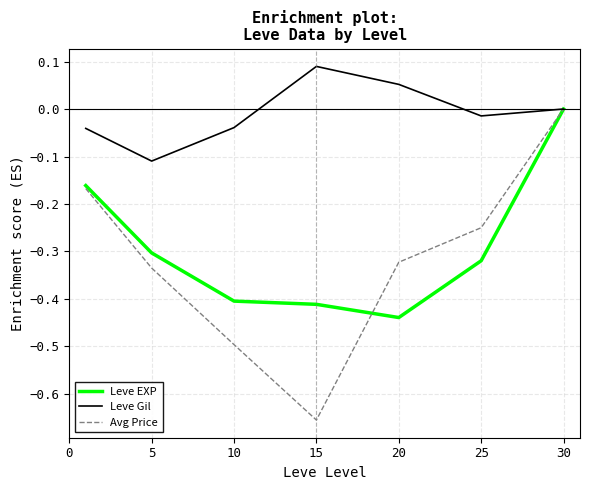

Which series has the largest total across all categories?

Leve Gil